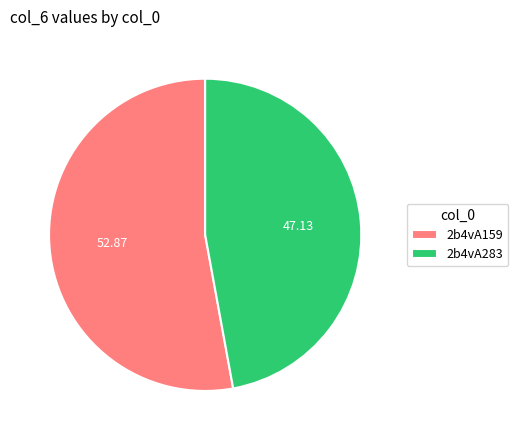

Approximately how many times larger is the value at 2b4vA283 compared to 2b4vA159?

0.9